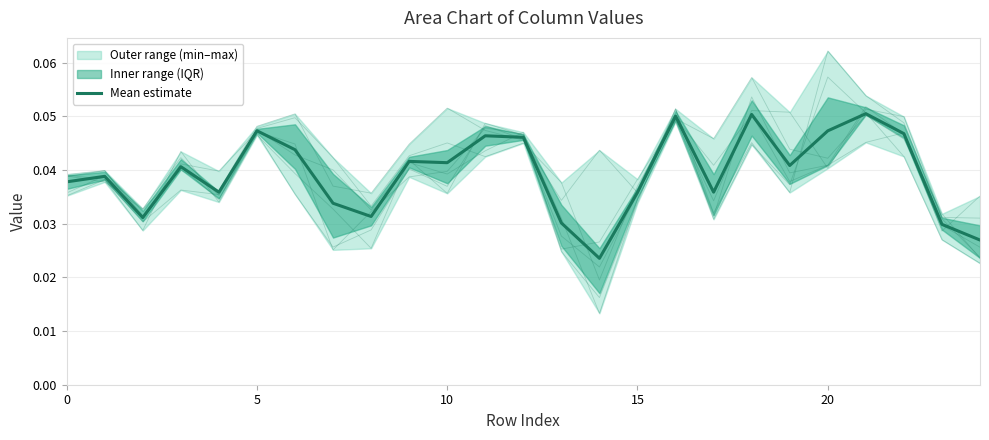

How many col_6 values are between 0 and 1?

25